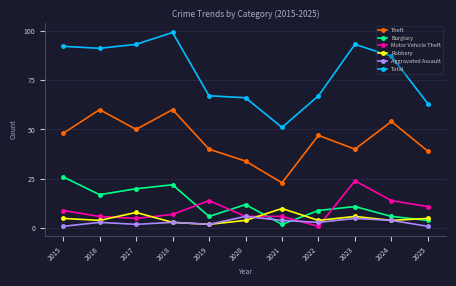

What is the smallest value displayed?

1